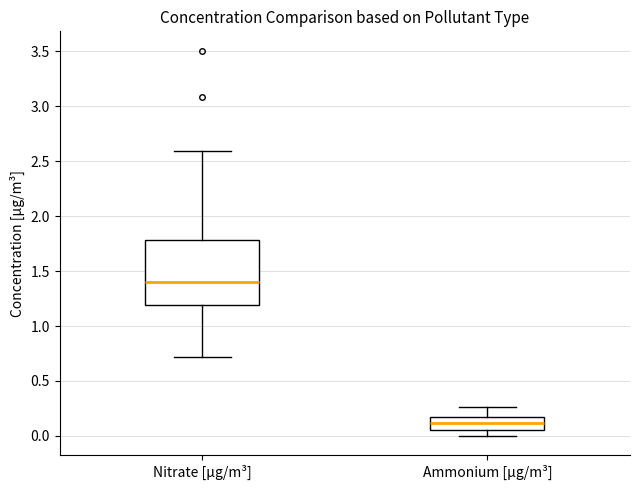

Reading left to right, transcribe this box plot: for each box, give where its median line is, the range the box spans, and where its two whiskers end, as read against the y-axis. The values are not printed on the chart, so give them approximately, as read against the axis.

Nitrate [µg/m³]: median 1.40, box 1.20 to 1.80, whiskers 0.70 to 2.60
Ammonium [µg/m³]: median 0.10, box 0.05 to 0.15, whiskers 0.00 to 0.25